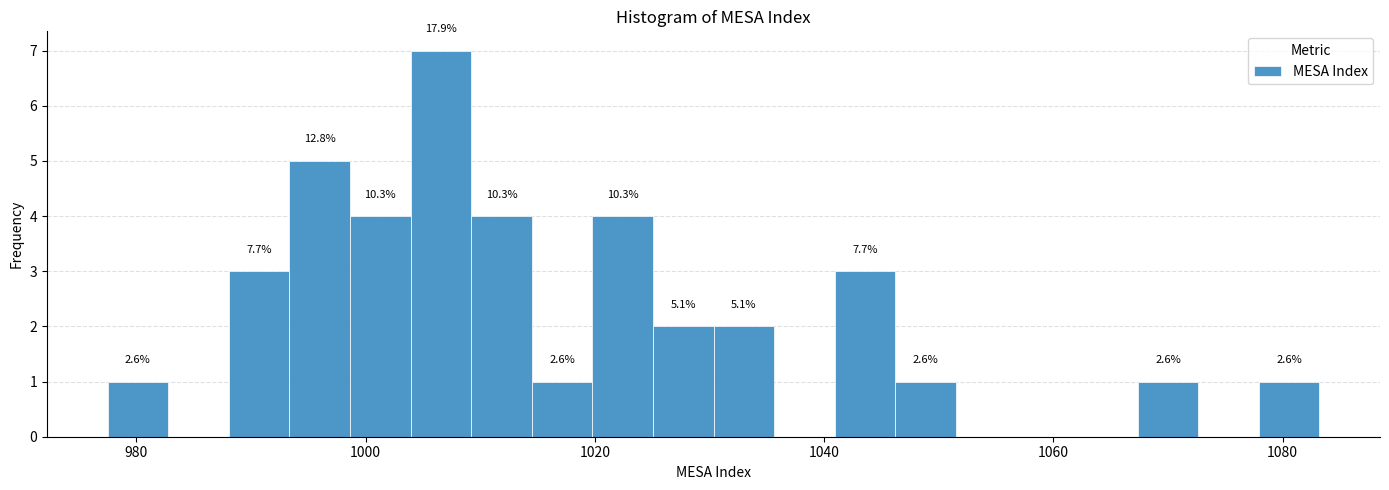

Around what value on the x-axis is the tallest bar? Give the approximate position of its centre, as read against the axis.

1006